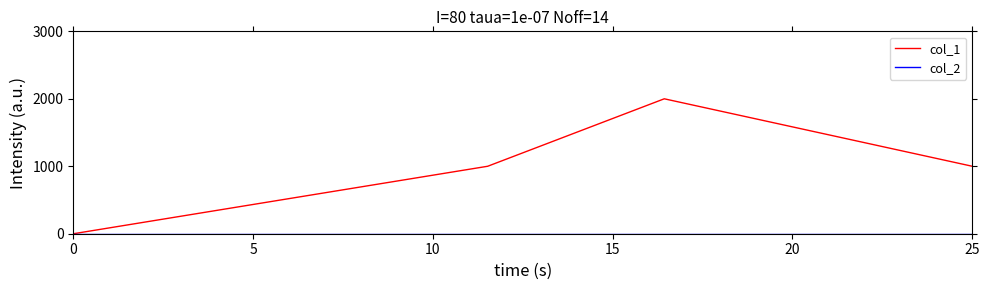

True or false: col_1 has more than 2 interior local peaks.

False